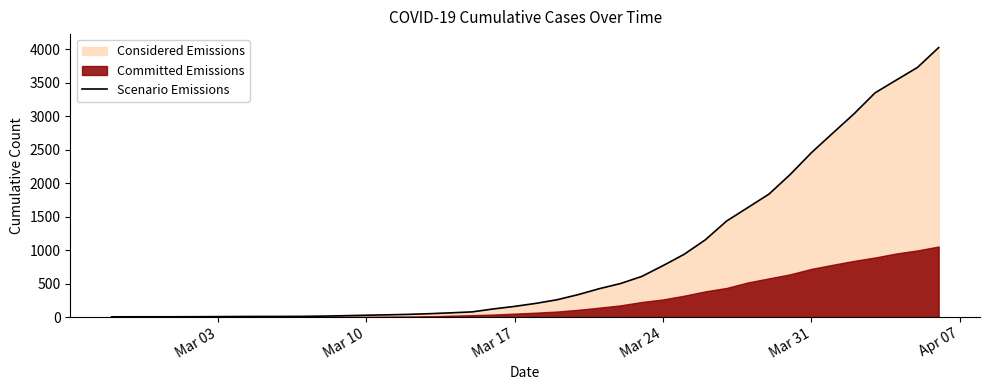

Does the chart display data point markers on the line(s)?

No